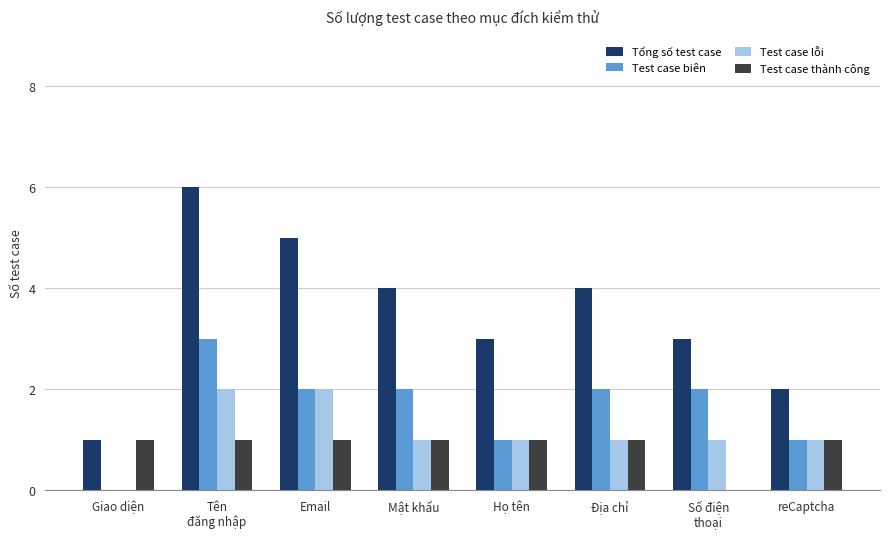

Is the value of Test case biên at Mật khẩu greater than the value of Test case thành công at Địa chỉ?

Yes